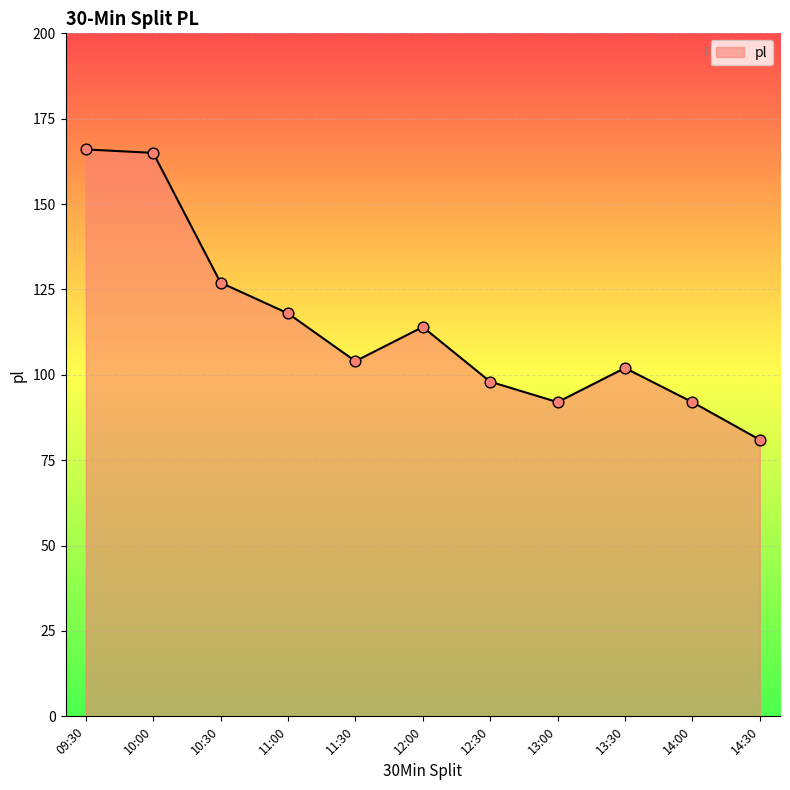

What is the ratio of the value at 10:00 to the value at 12:30?

1.7